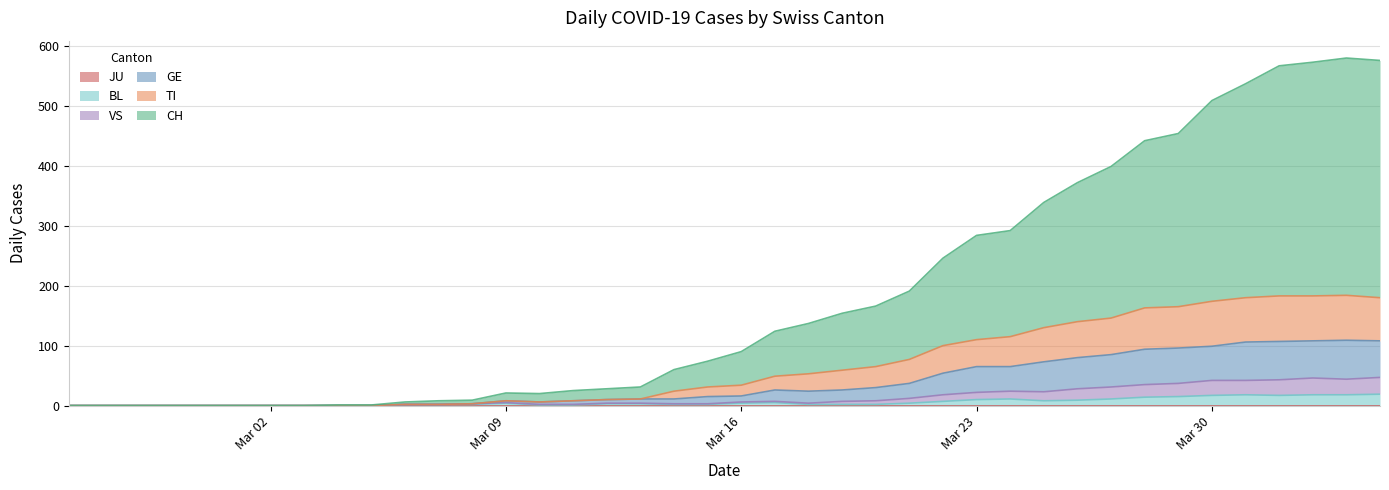

How many interior local peaks does the VS series have?

4